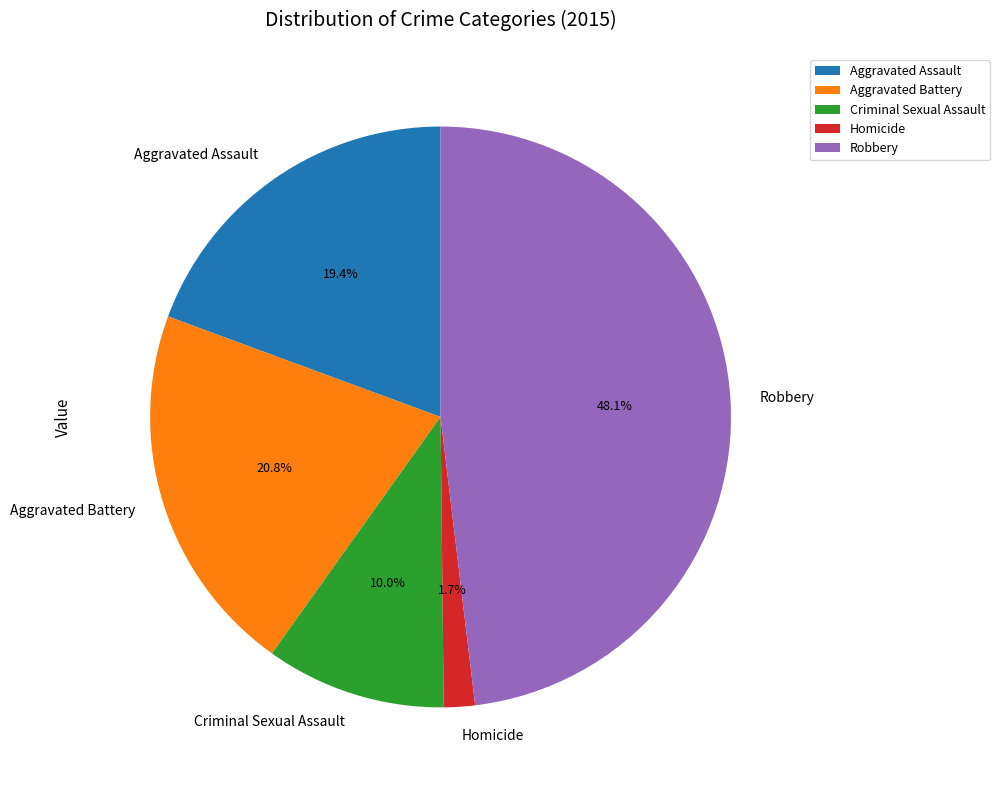

True or false: Homicide accounts for 2% of the total.

True